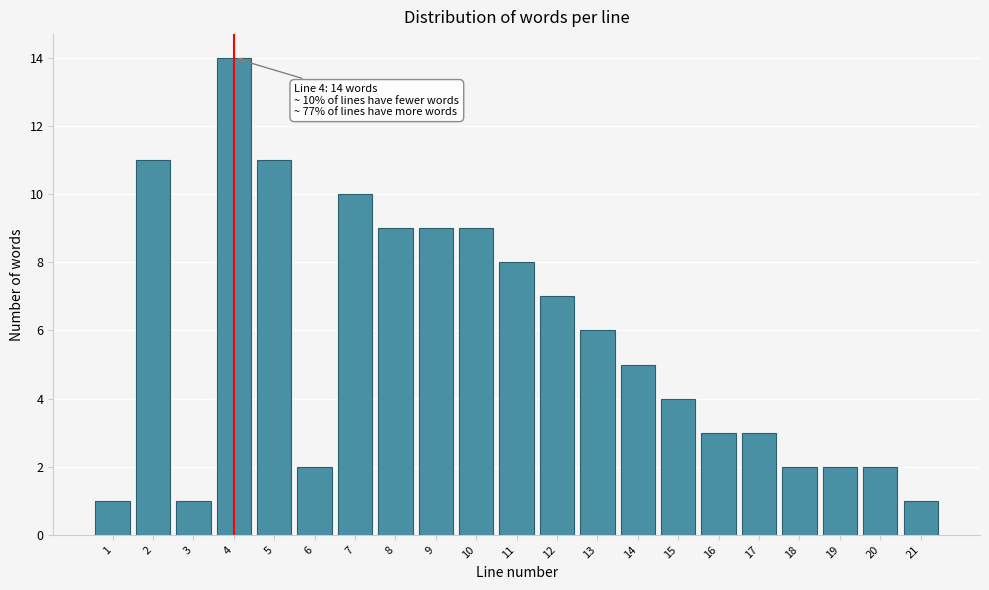

Reading right to left, transcribe all the data shown in this chart.

1	2	2	2	3	3	4	5	6	7	8	9	9	9	10	2	11	14	1	11	1